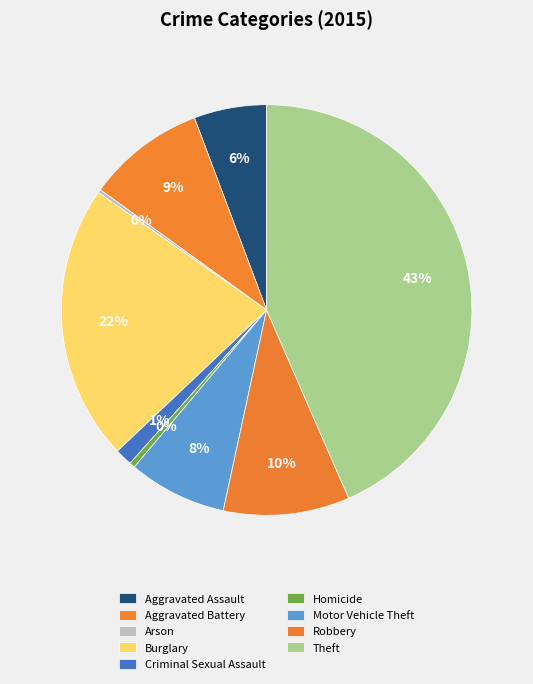

To the nearest percent, what is the combined percentage of Burglary and Theft?

65%